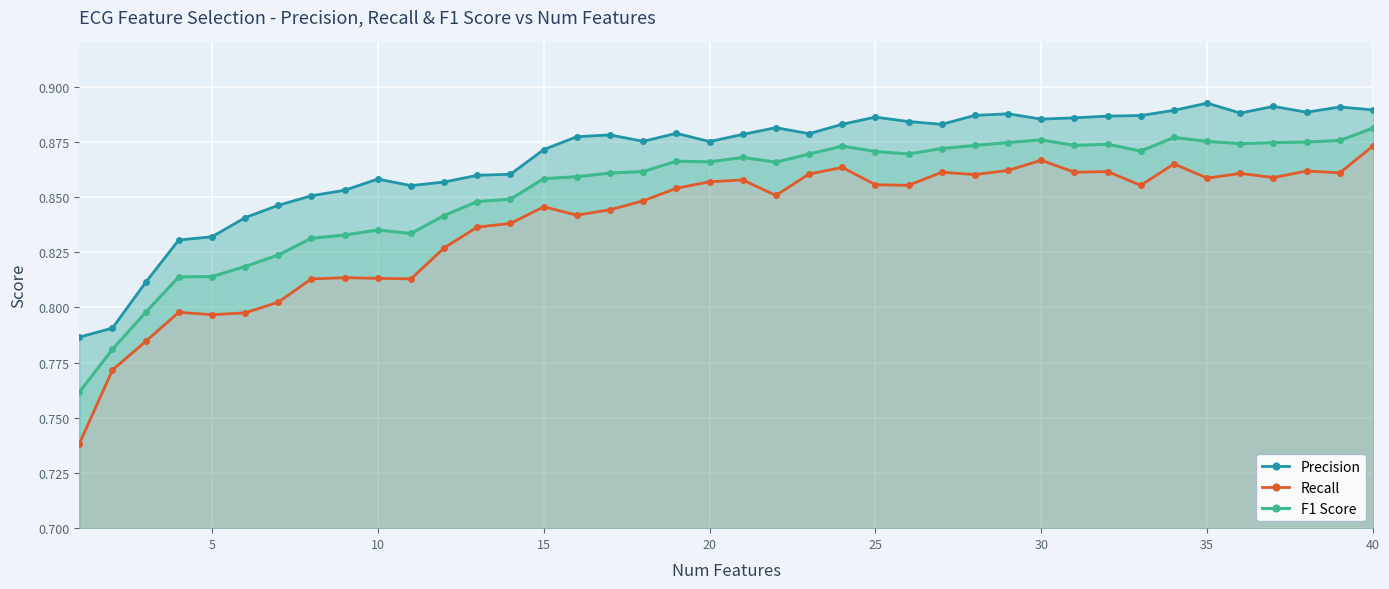

Count the F1 Score values in the range 0 to 1.

40